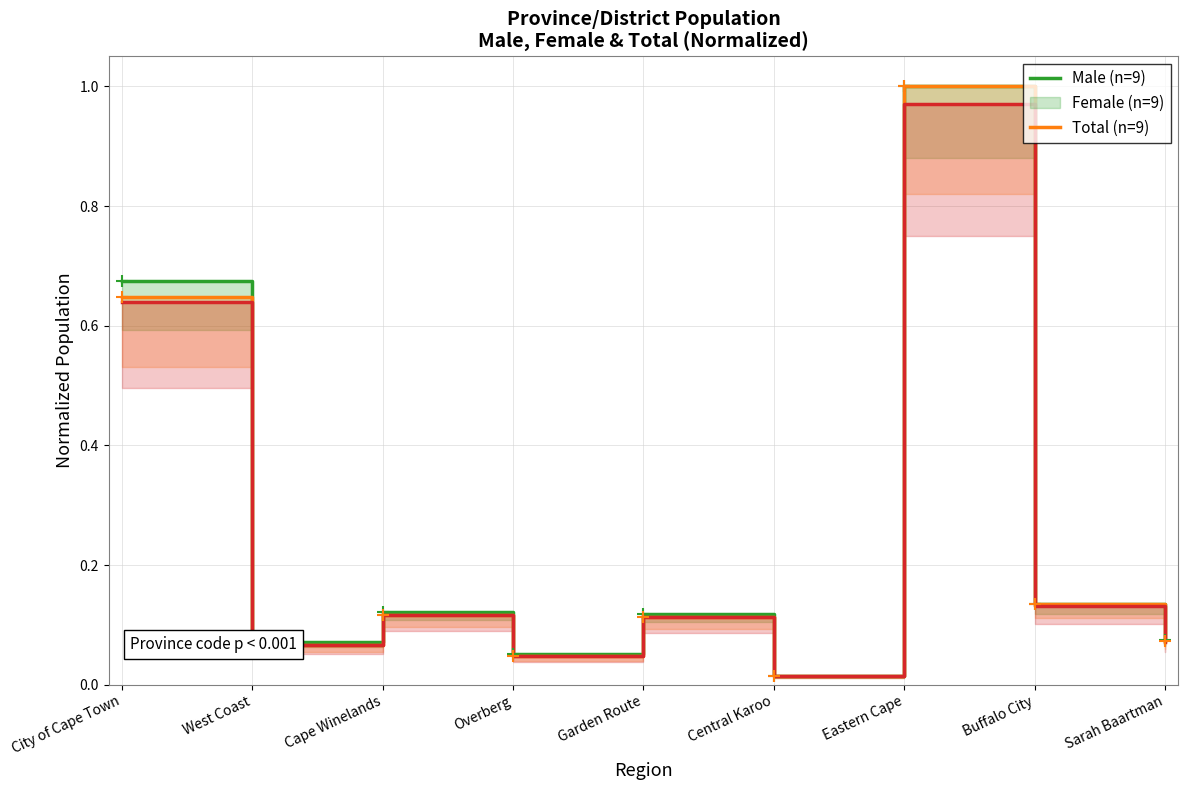

Is this an area chart (filled region under the line)?

No